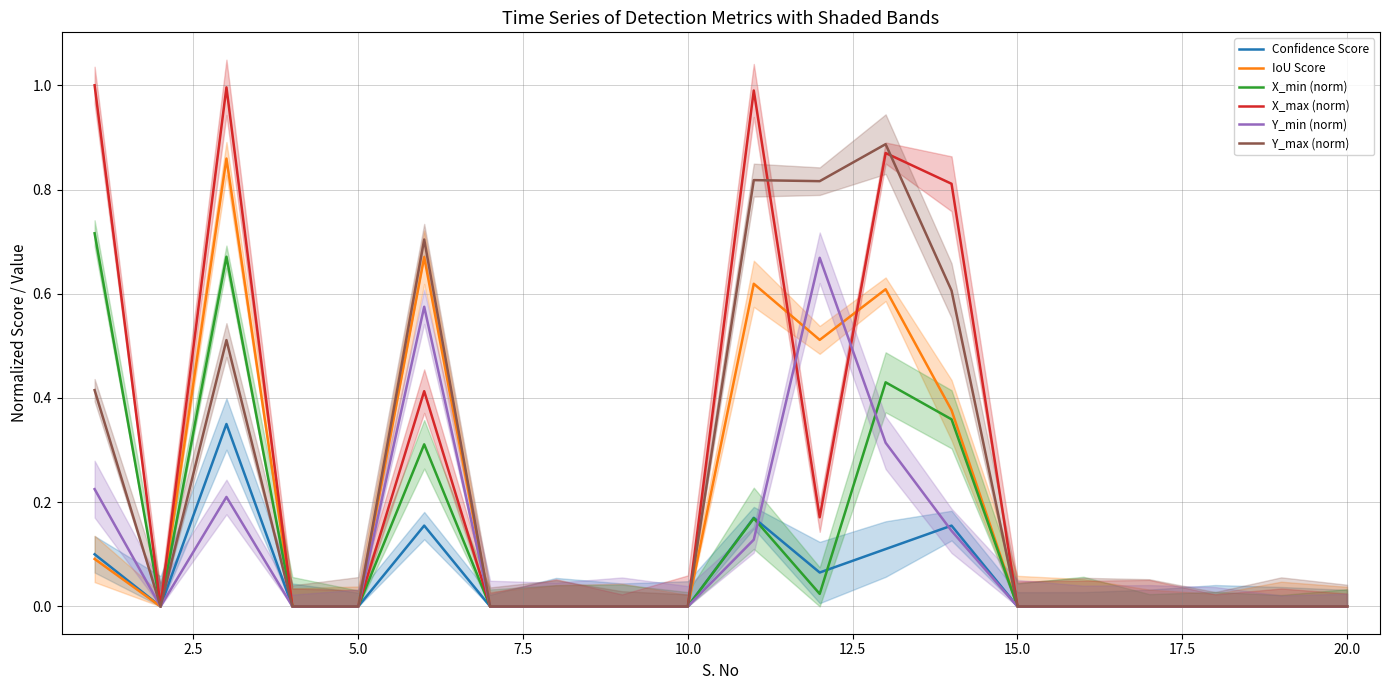

True or false: X_max (norm) and Confidence Score intersect in this chart.

False